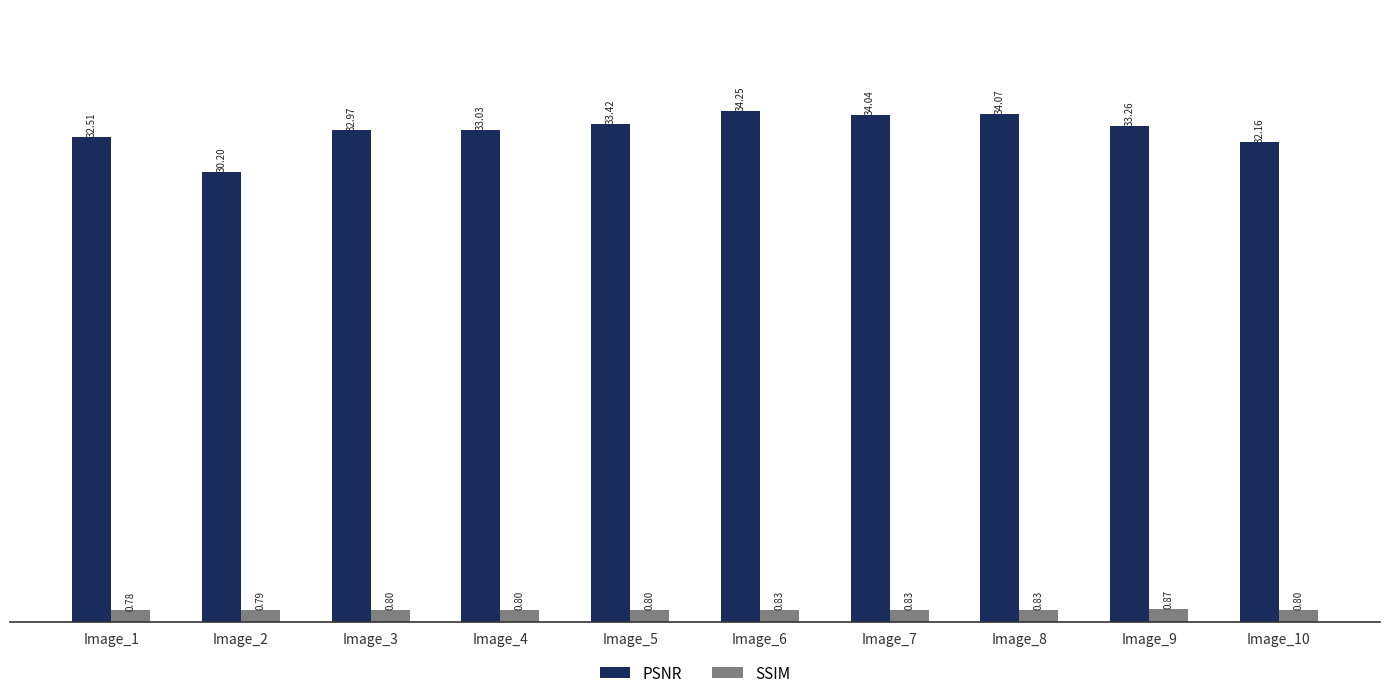

At Image_6, list the series in order from smallest to largest.

SSIM, PSNR